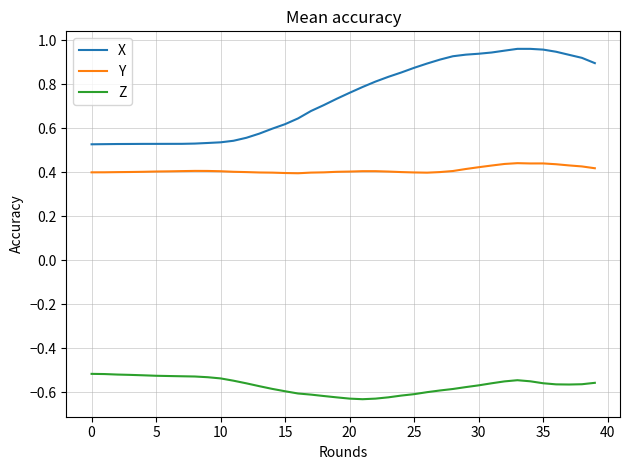

True or false: Z and Y intersect in this chart.

False